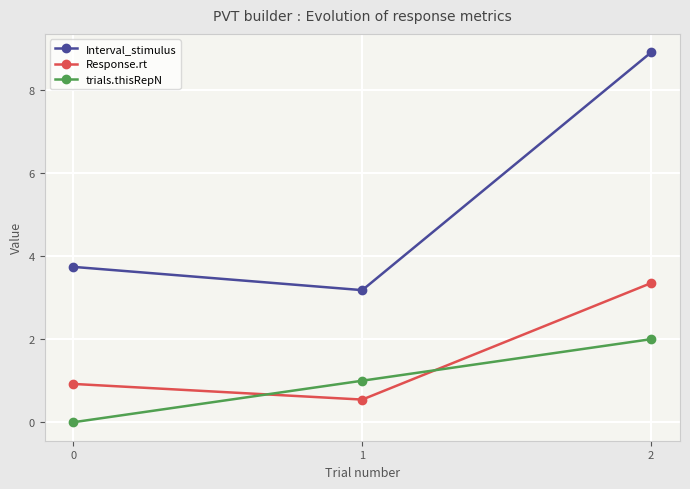

How many lines are shown in the chart?

3